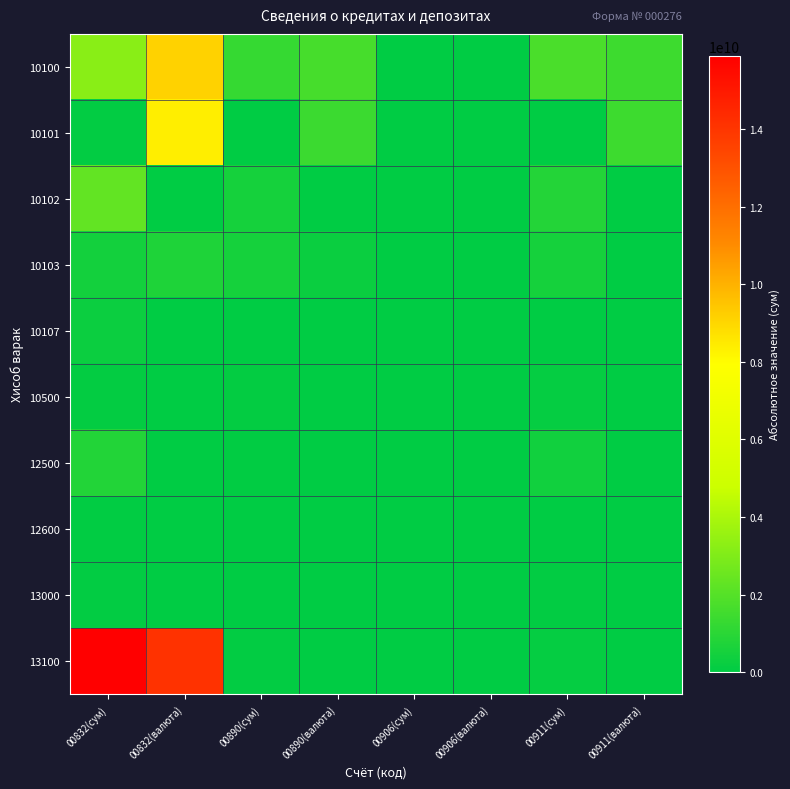

Which series has the largest total across all categories?

13100